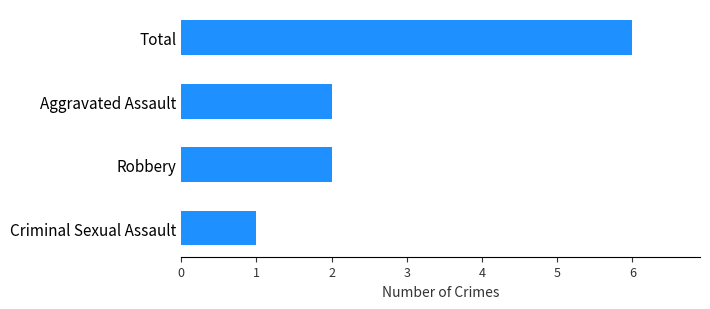

Which label corresponds to the smallest value in the chart?

Criminal Sexual Assault